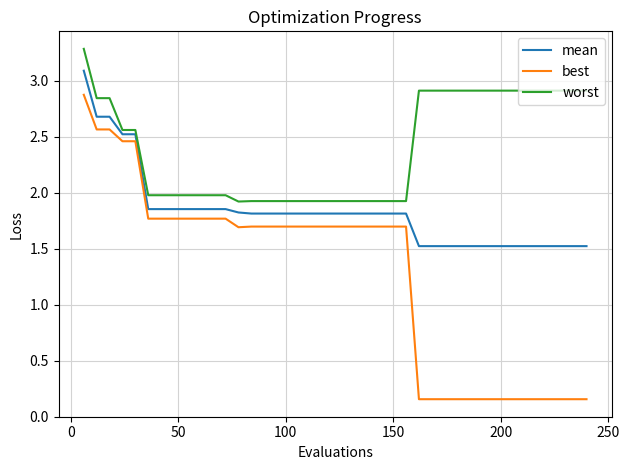

Rank the series by their average value, from lowest to highest.

best, mean, worst